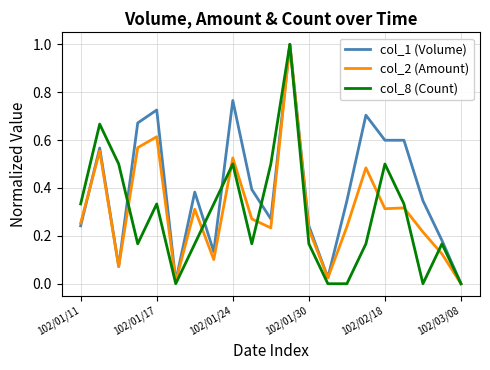

What is the greatest value displayed?

1.0